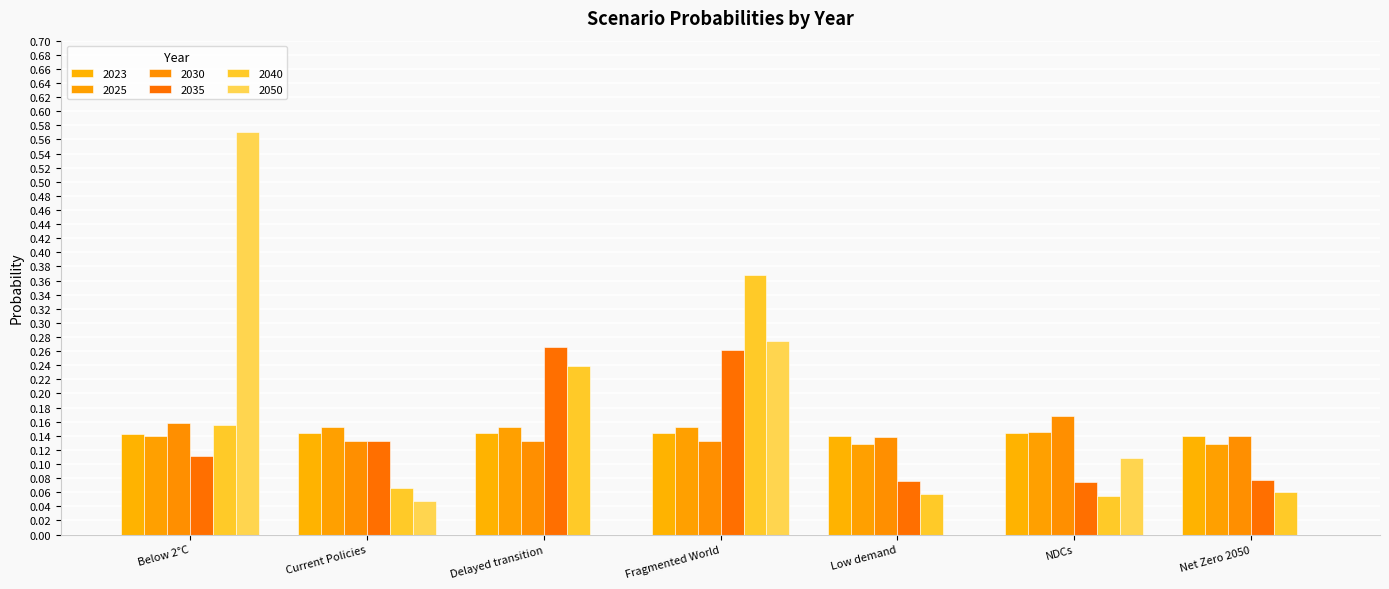

Which category has the lowest value in the 2035 series?

NDCs